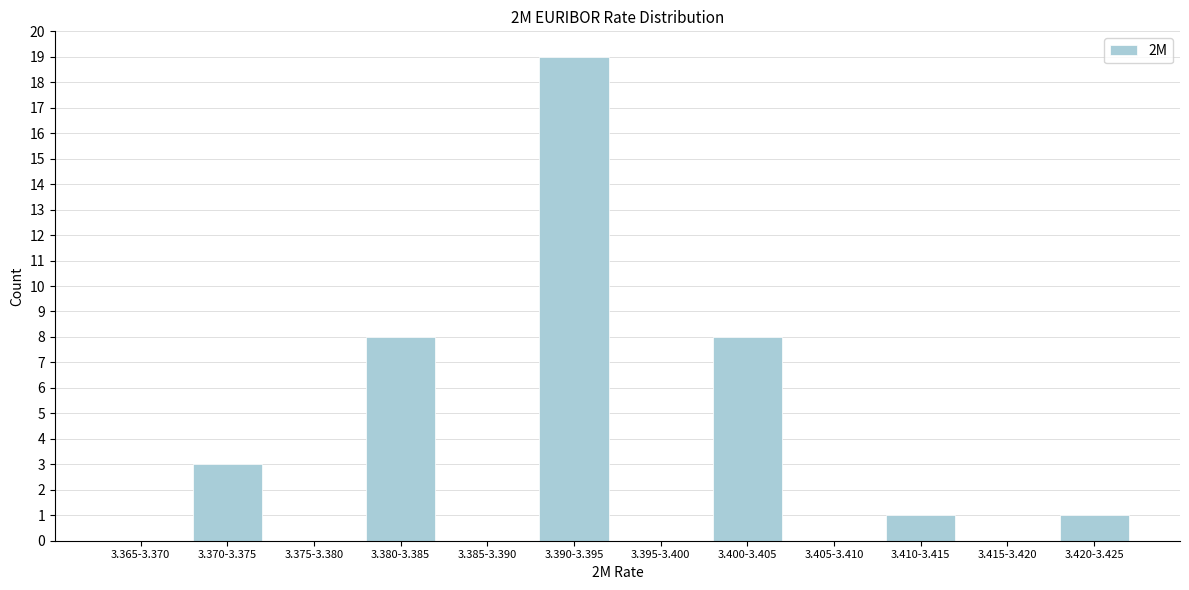

Reading left to right, transcribe all the data shown in this chart.

3.365-3.370=0	3.370-3.375=3	3.375-3.380=0	3.380-3.385=8	3.385-3.390=0	3.390-3.395=19	3.395-3.400=0	3.400-3.405=8	3.405-3.410=0	3.410-3.415=1	3.415-3.420=0	3.420-3.425=1